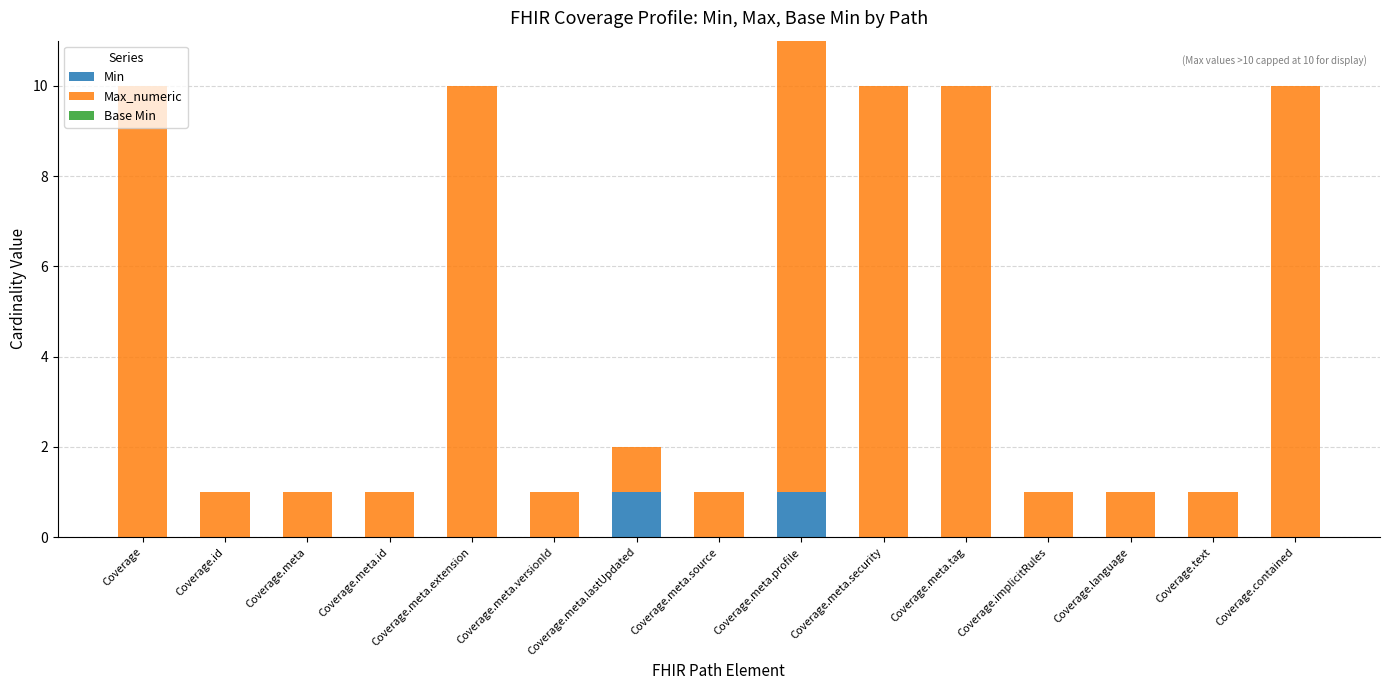

The value of Min at Coverage.contained is -1. True or false?

False